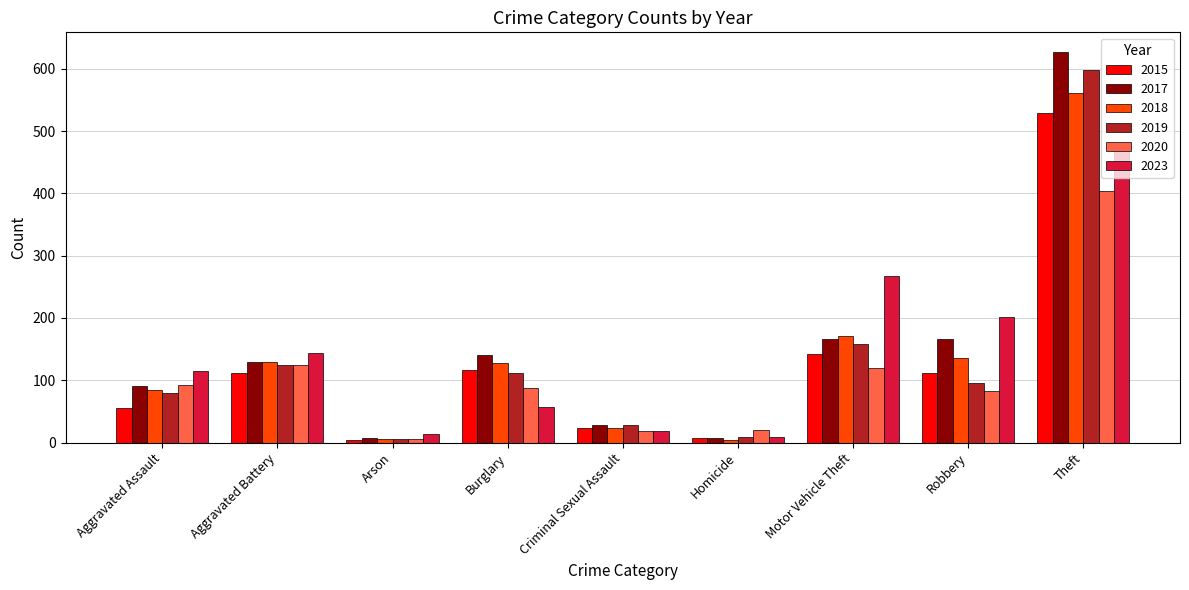

At how many categories does at least one series exceed 503?

1